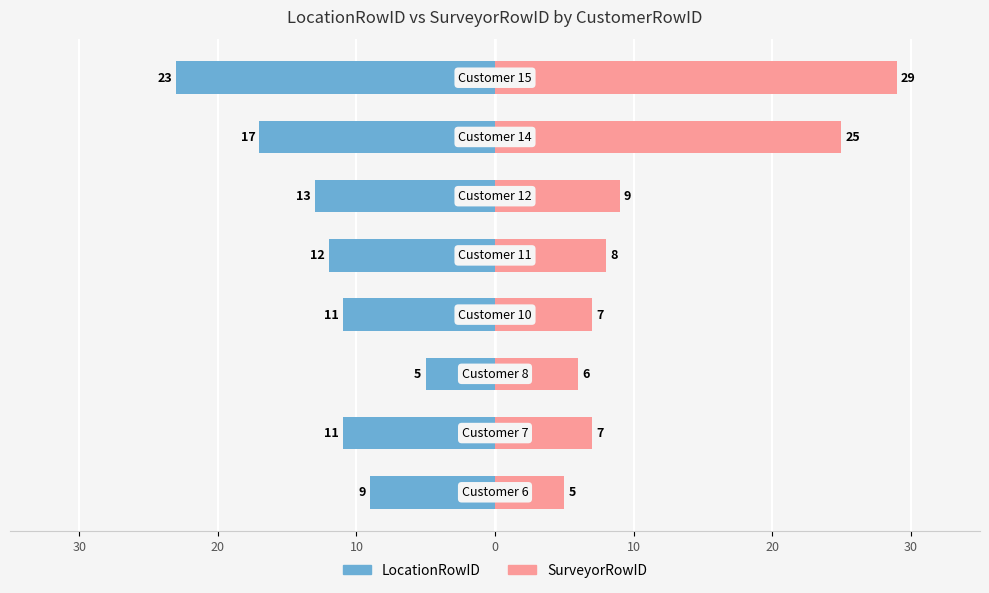

What is the average value of the LocationRowID series?

-13